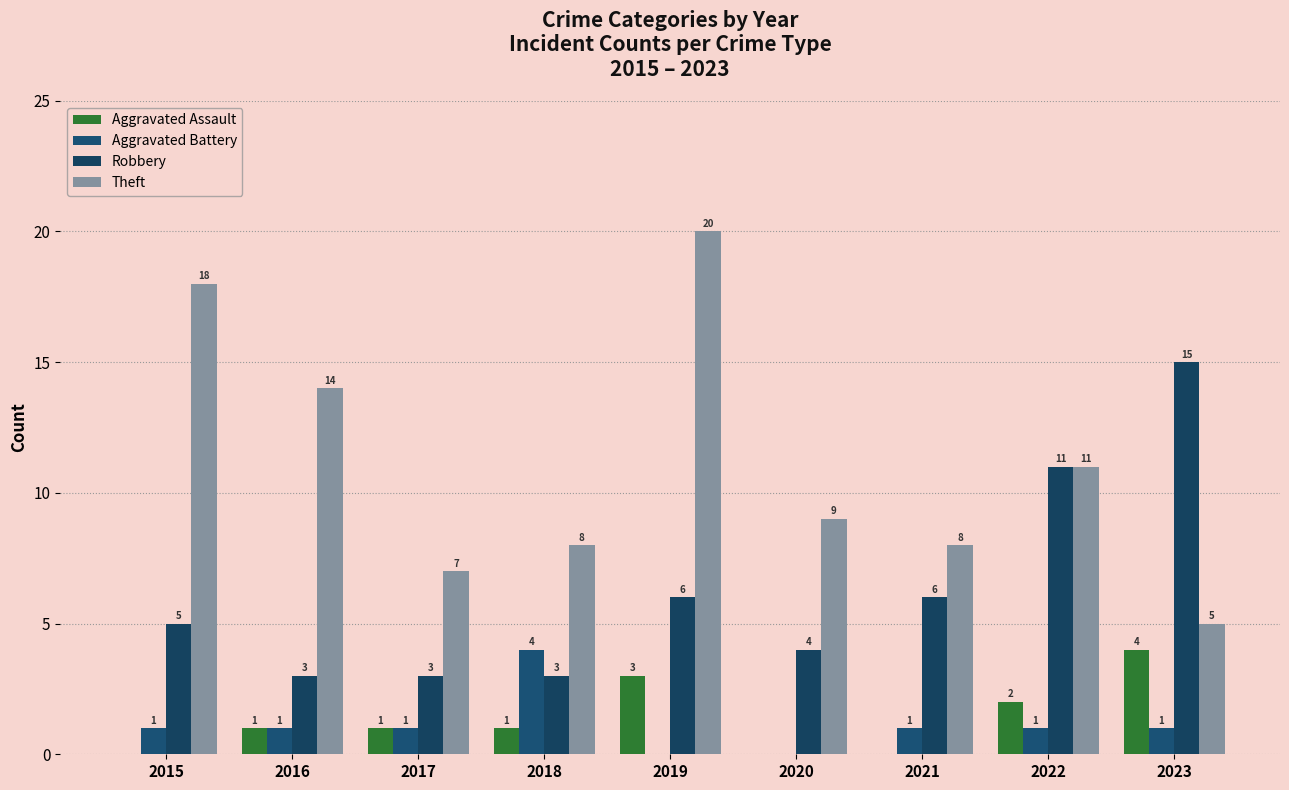

What is the value of the Robbery bar at the 5th from the left?

6